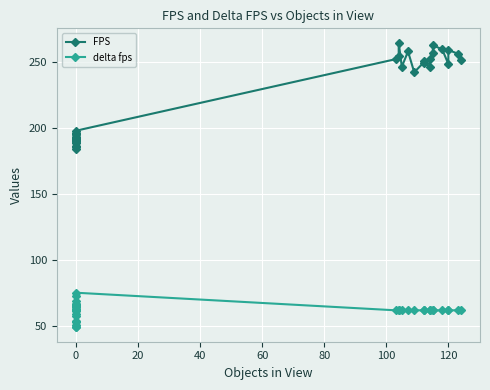

Reading right to left, what are all the values shown in this chart?

FPS: 251.9	256.5	259.3	248.6	259.8	262.8	257.0	252.1	246.3	251.1	249.6	242.4	258.2	246.5	264.9	254.5	252.3	198.0	196.3	195.4	195.3	195.3	193.5	193.3	192.6	192.5	192.2	191.7	191.5	190.9	190.2	190.2	190.1	190.0	188.5	186.1	185.7	184.4
delta fps: 61.6	61.6	61.6	61.6	61.6	61.6	61.6	61.6	61.6	61.6	61.6	61.6	61.6	61.6	61.6	61.6	61.6	74.9	72.6	68.8	66.7	66.1	65.7	65.2	65.0	64.5	63.9	63.8	62.6	61.8	61.0	58.8	57.4	53.8	52.4	50.5	48.9	48.5